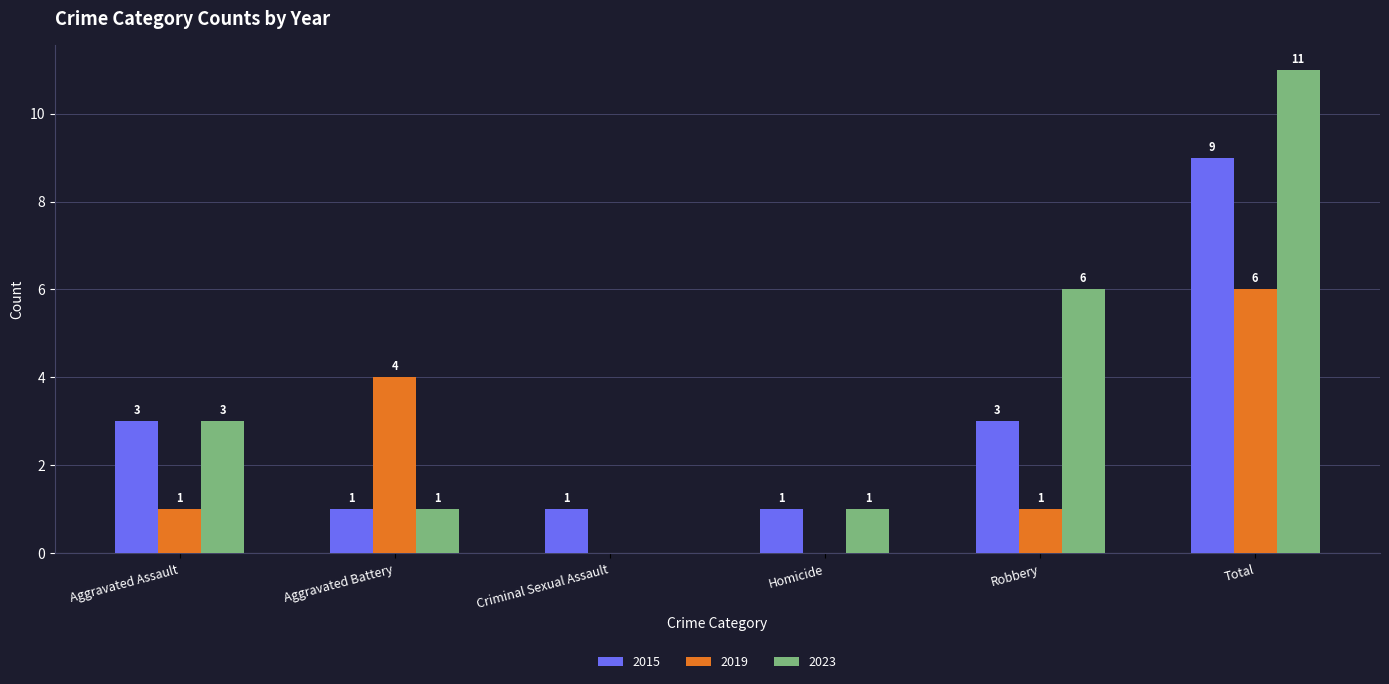

How many categories are shown in the chart?

6